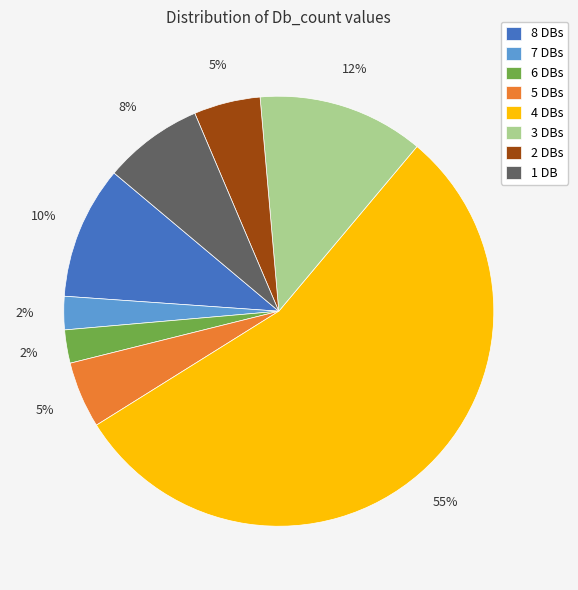

What is the ratio of the value at 4 DBs to the value at 5 DBs?

11.0